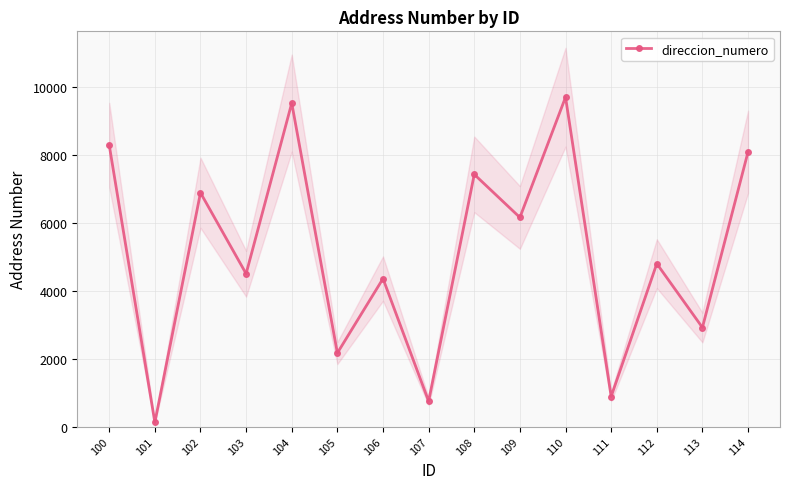

Read the value at 102, to the nearest 100.

6900